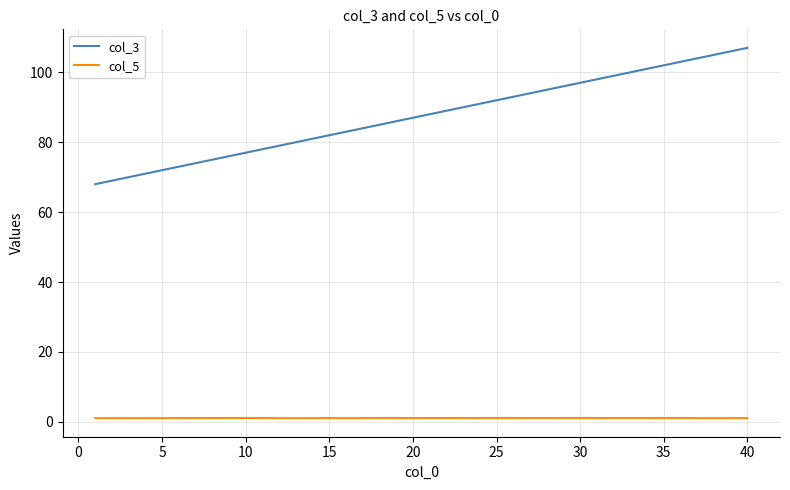

True or false: col_5 and col_3 intersect in this chart.

False